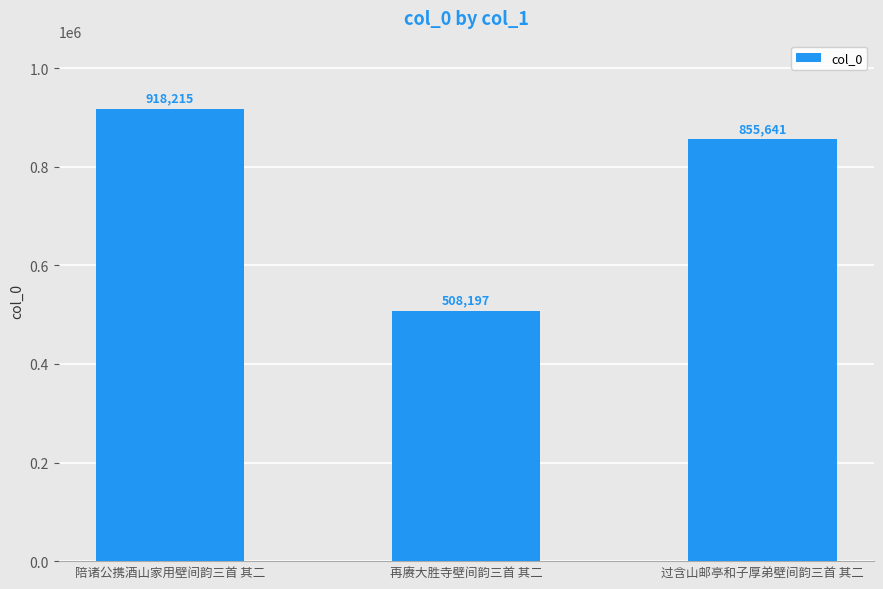

Rank the categories by value from lowest to highest.

再赓大胜寺壁间韵三首 其二, 过含山邮亭和子厚弟壁间韵三首 其二, 陪诸公携酒山家用壁间韵三首 其二